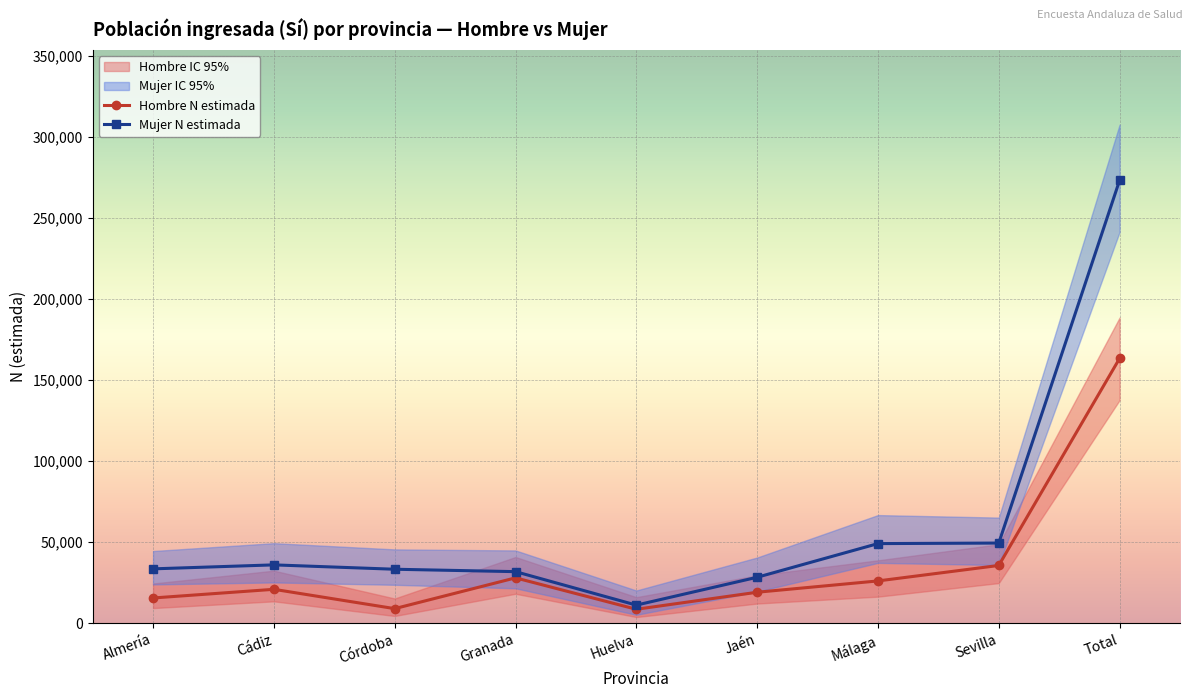

List the series in order of their overall mean, lowest first.

Hombre N estimada, Mujer N estimada